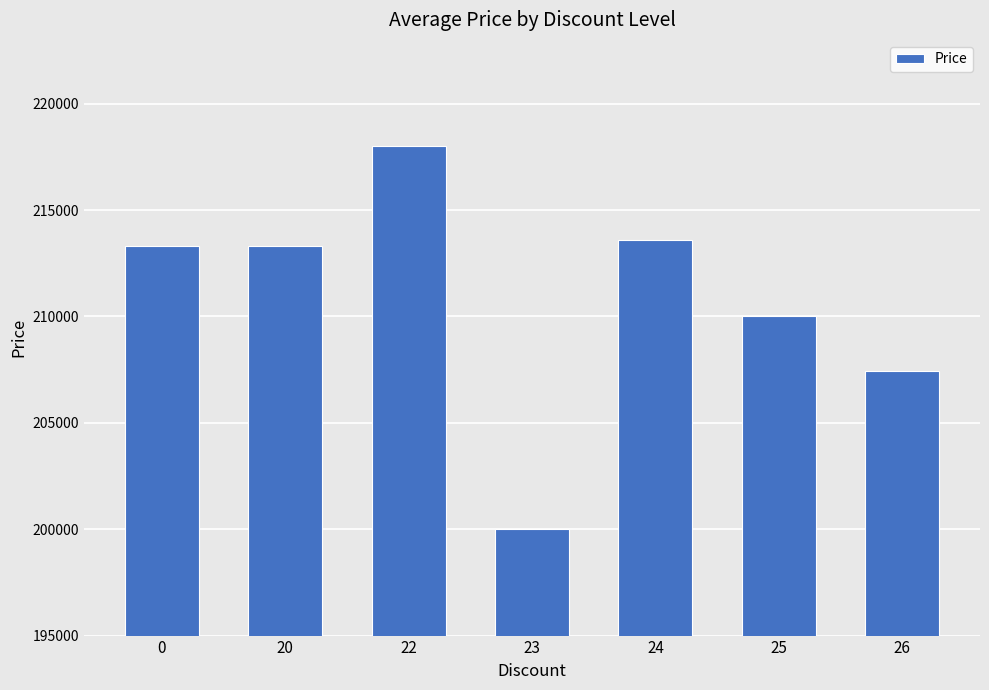

What is the maximum value shown in the chart?

218000